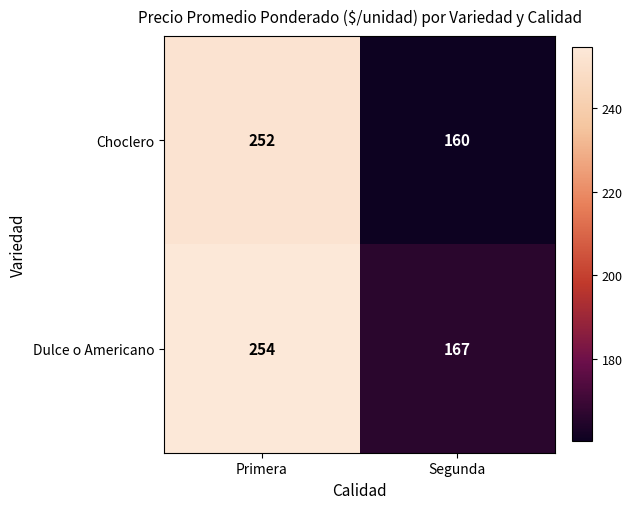

What is the sum of all Dulce o Americano values?

421